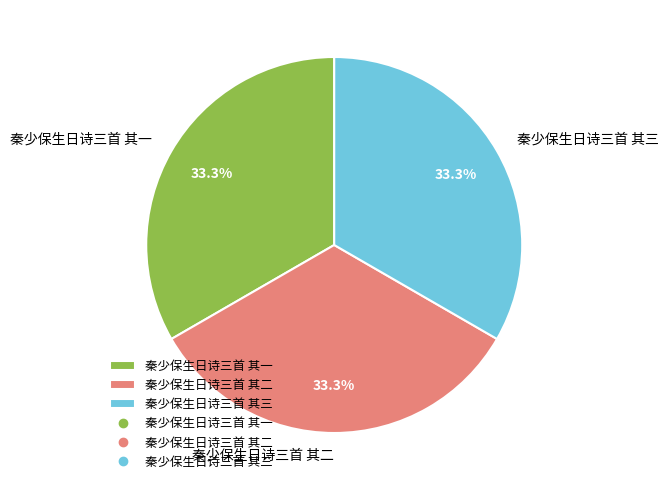

To the nearest percent, what percentage of the pie is 秦少保生日诗三首 其一?

33%